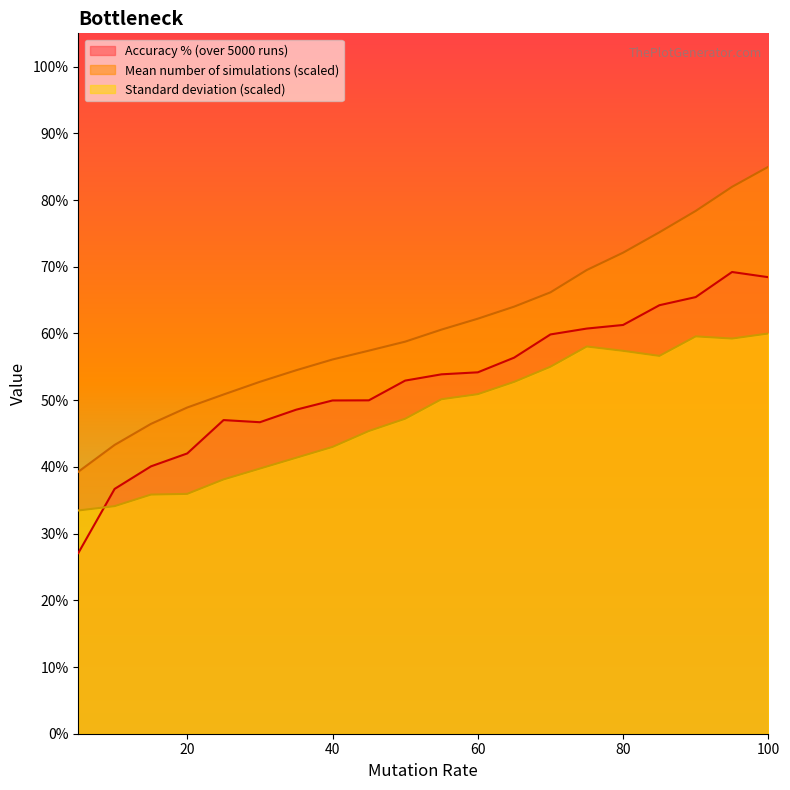

Reading left to right, list all the values displayed in this chart.

Accuracy % (over 5000 runs): 27.1	36.7	40.1	42.0	47.0	46.7	48.6	50.0	50.0	52.9	53.9	54.2	56.4	59.9	60.7	61.3	64.2	65.5	69.2	68.4
Mean number of simulations: 39.3	43.3	46.4	48.9	50.9	52.8	54.5	56.1	57.4	58.8	60.6	62.2	64.0	66.2	69.5	72.1	75.2	78.4	82.0	85.0
Standard deviation: 33.5	34.1	35.8	36.0	38.1	39.7	41.4	43.0	45.4	47.2	50.1	50.9	52.7	55.0	58.1	57.4	56.6	59.6	59.2	60.0